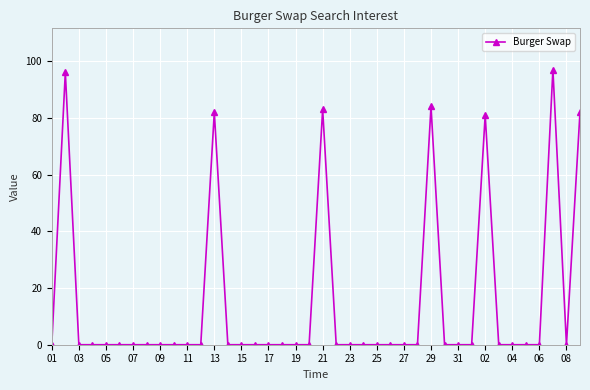

What is the value of the 29th point from the left?

84